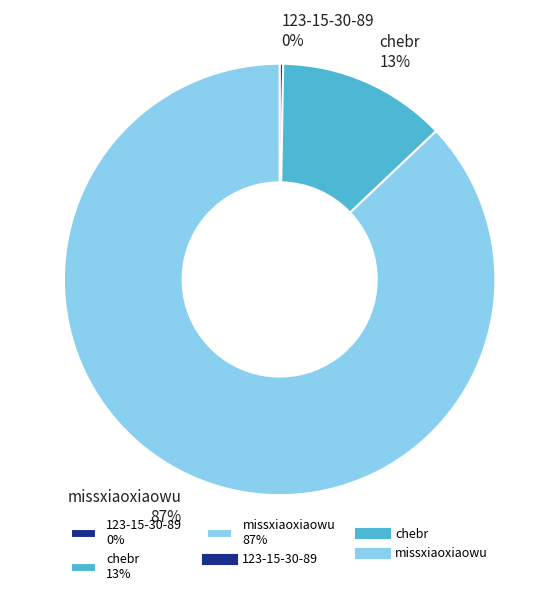

To the nearest percent, what is the combined percentage of chebr 13% and missxiaoxiaowu 87%?

100%